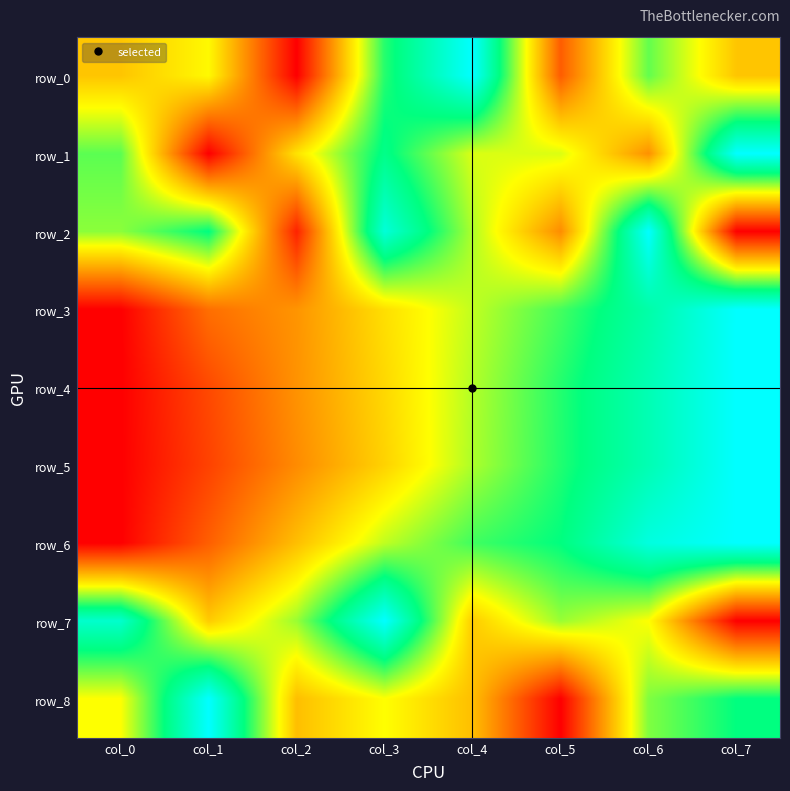

What is the spread (max minus min) of values at col_4?

0.6